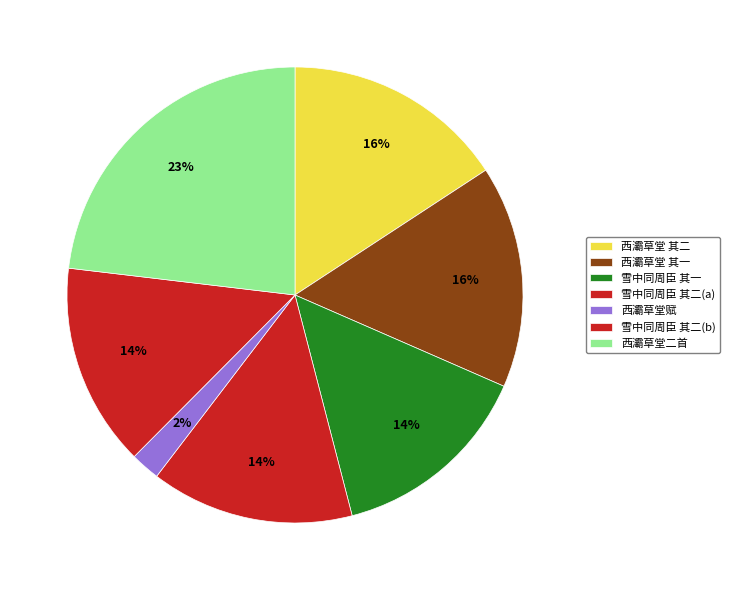

To the nearest percent, what is the average slice percentage?

14%